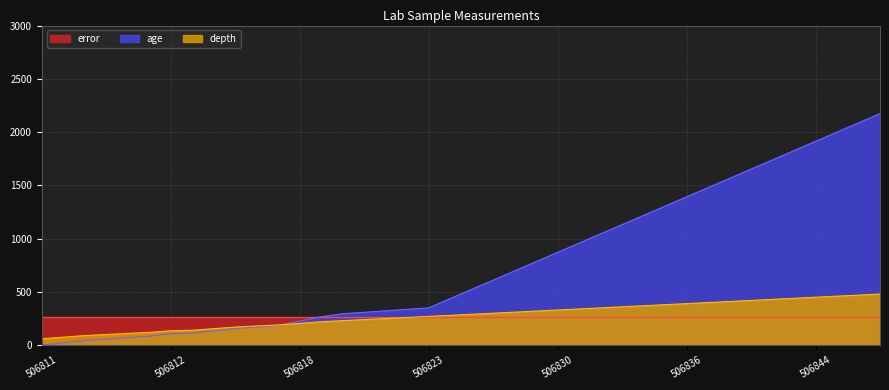

List the series in order of their peak value, lowest first.

error, depth, age